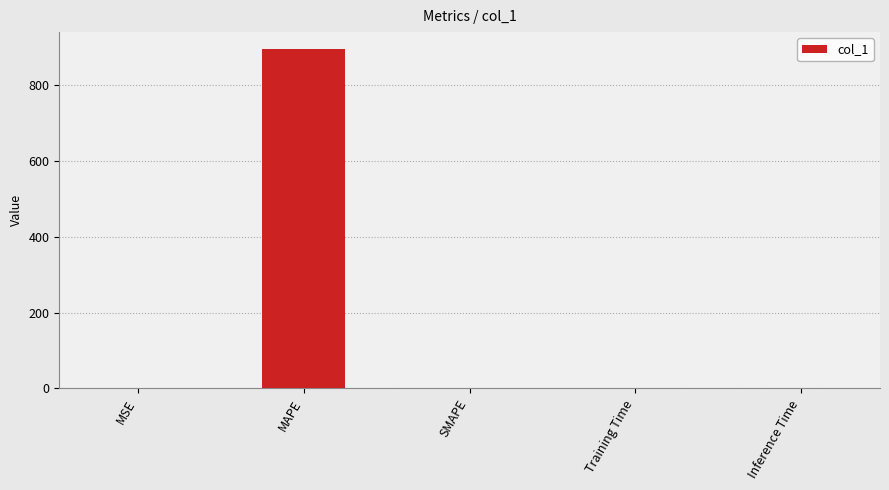

Which category has the highest value across all series?

MAPE